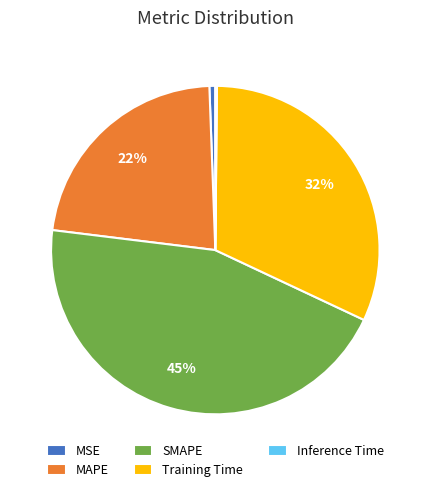

Is it true that Training Time is 21% of the pie?

False